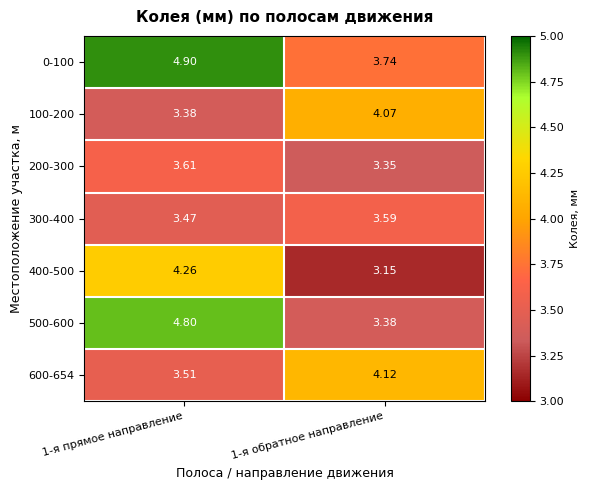

Is the value of 400-500 at 1-я обратное направление greater than the value of 600-654 at 1-я обратное направление?

No